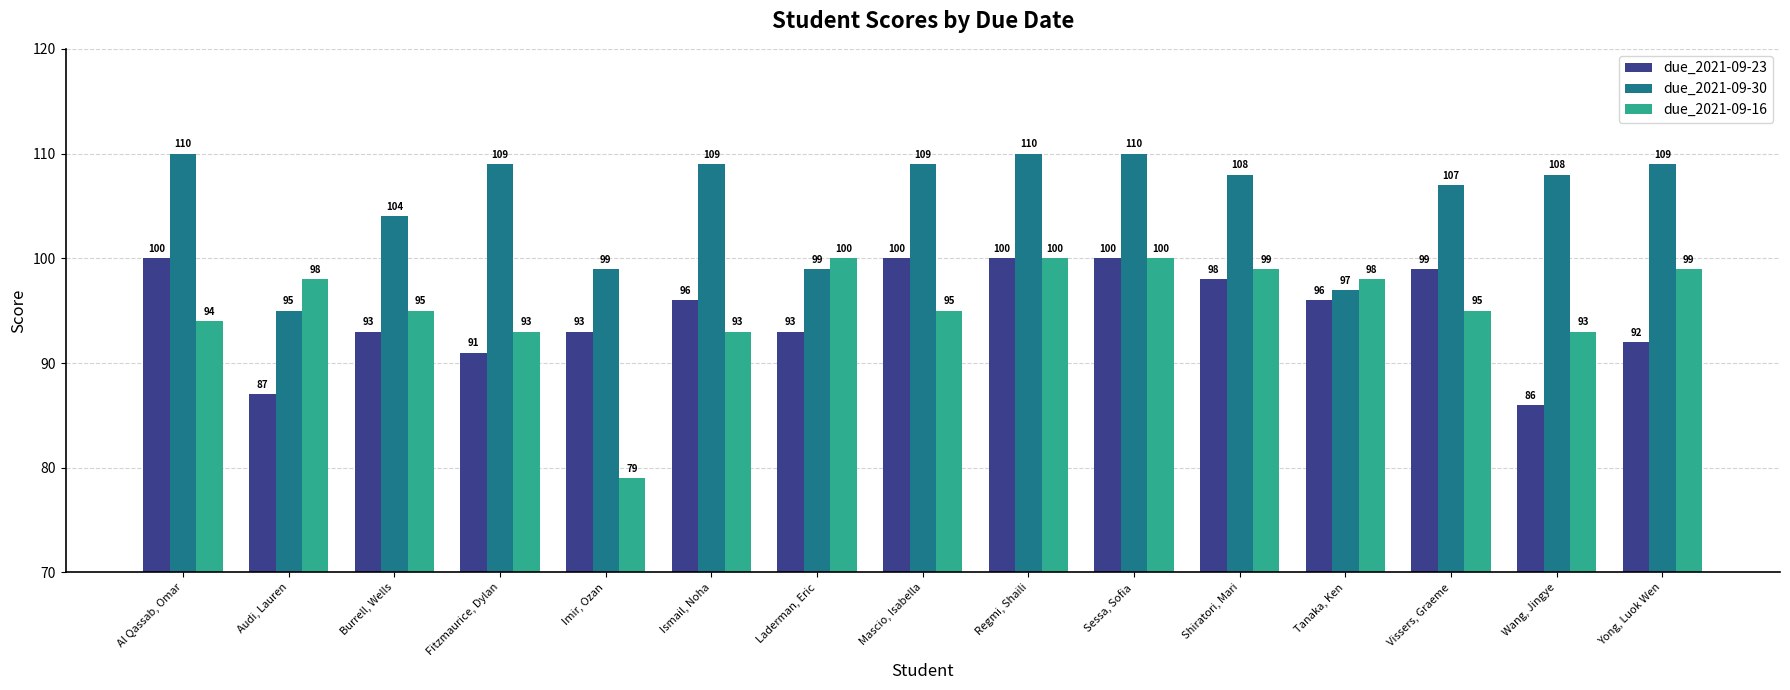

Which series has the largest total across all categories?

due_2021-09-30